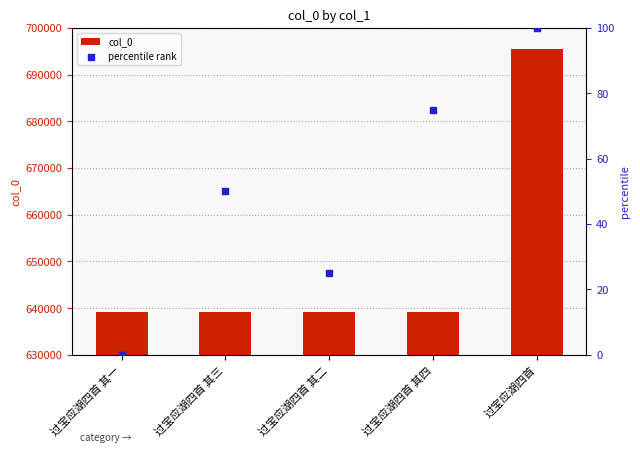

Which series reaches the maximum Y coordinate?

col_0